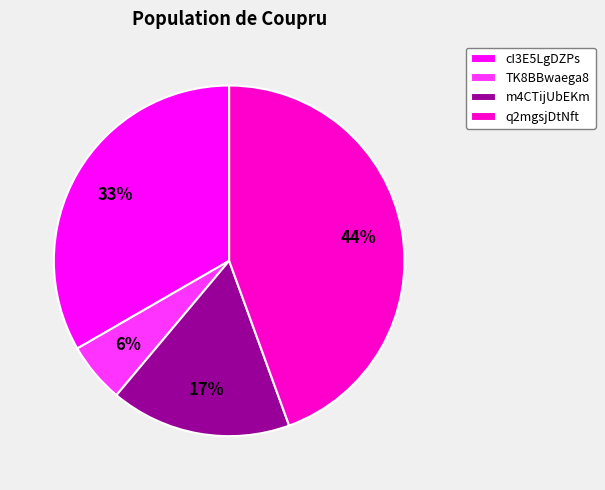

How many segments does this pie chart have?

4